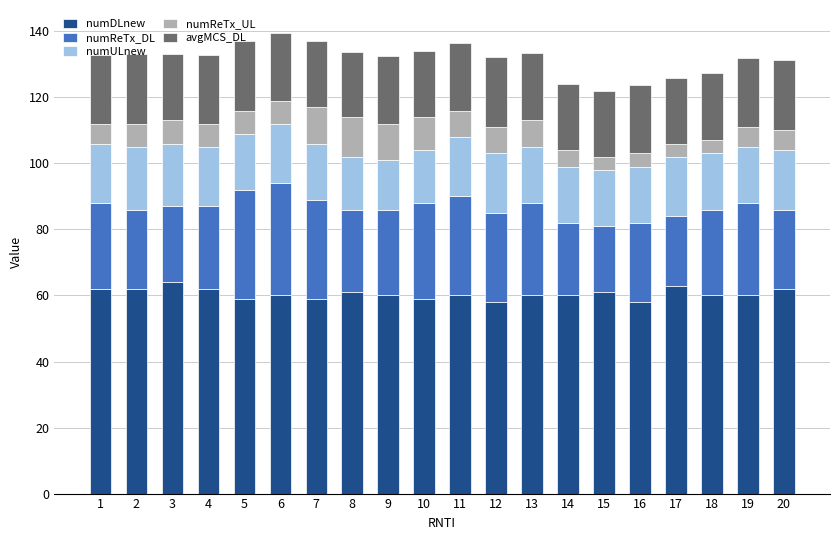

What is the lowest value of the numDLnew series?

58.0